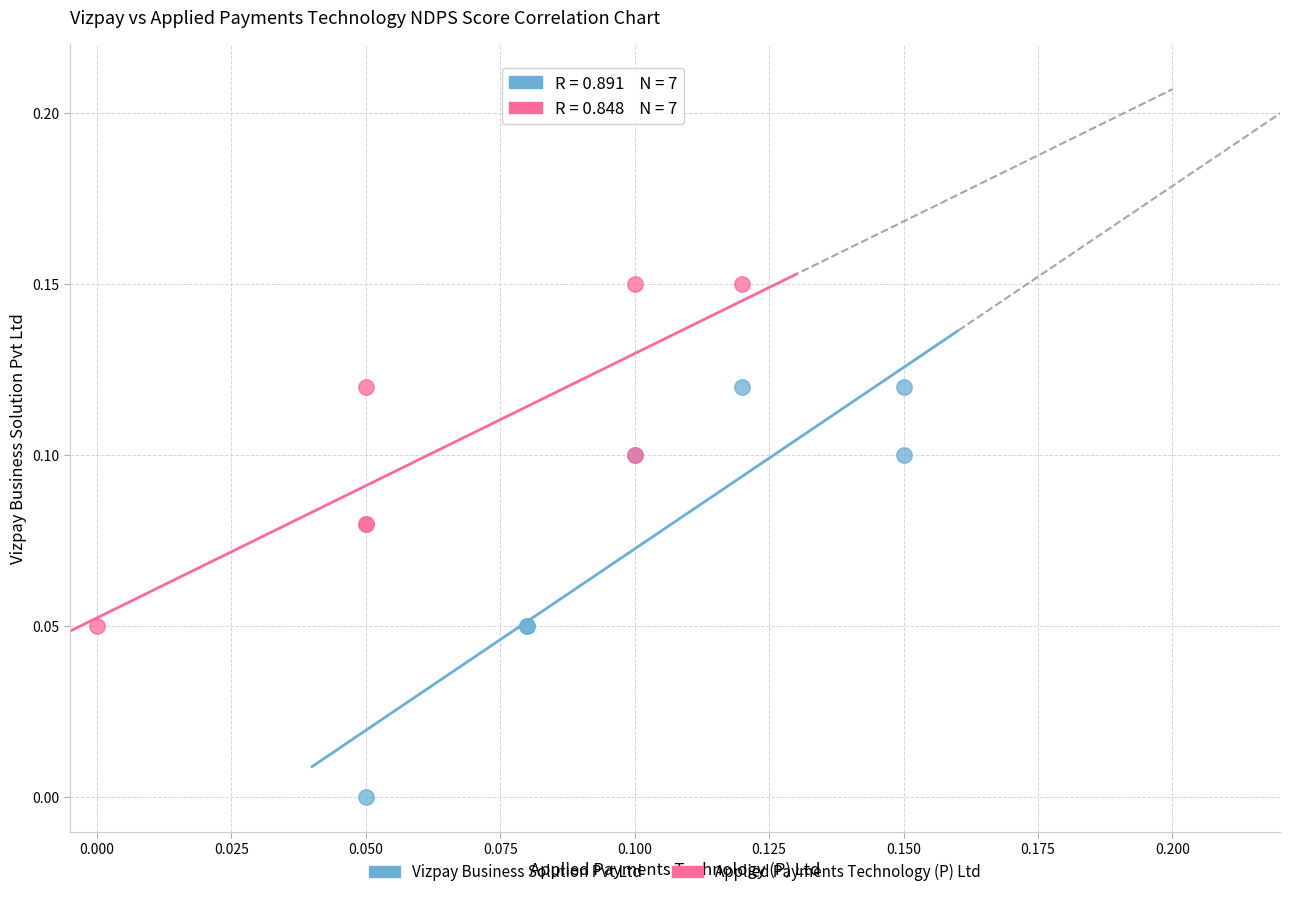

Which series has the largest Y range (max minus min)?

Vizpay Business Solution Pvt Ltd